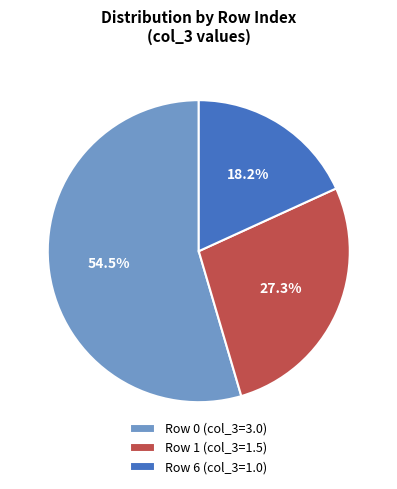

Does any single category account for the majority?

Yes